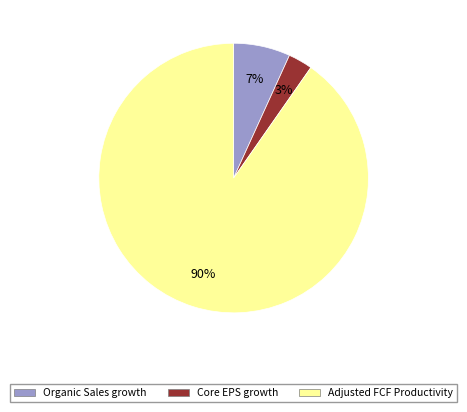

Which has a higher value, Organic Sales growth or Core EPS growth?

Organic Sales growth